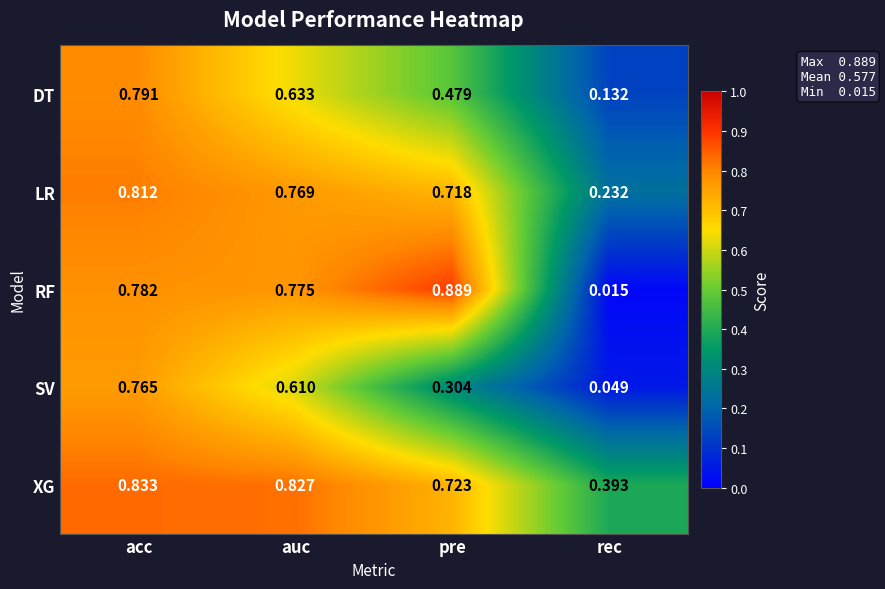

At which category does the chart reach its minimum across all series?

rec